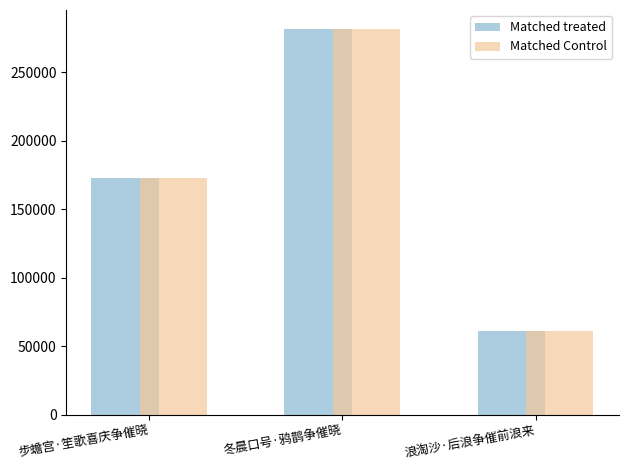

What is the approximate value of Matched treated at 冬晨口号·鸦鹊争催晓?

281553